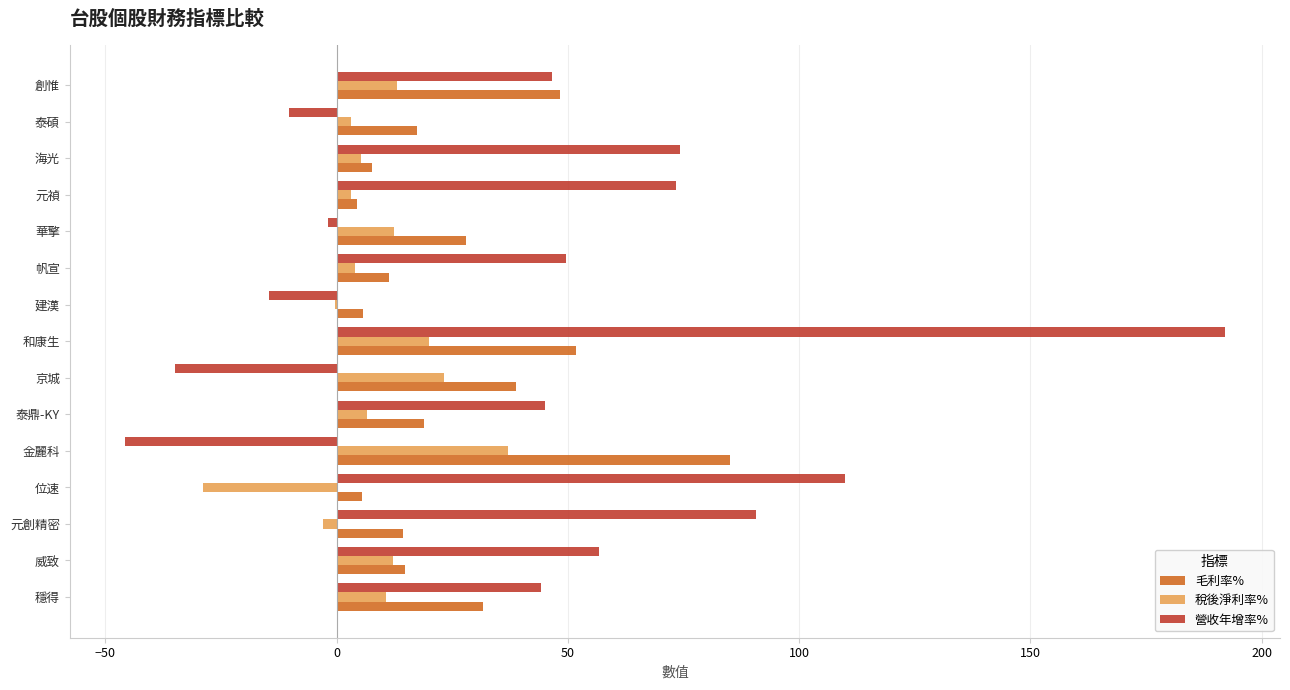

Which category has the highest value in the 營收年增率% series?

和康生